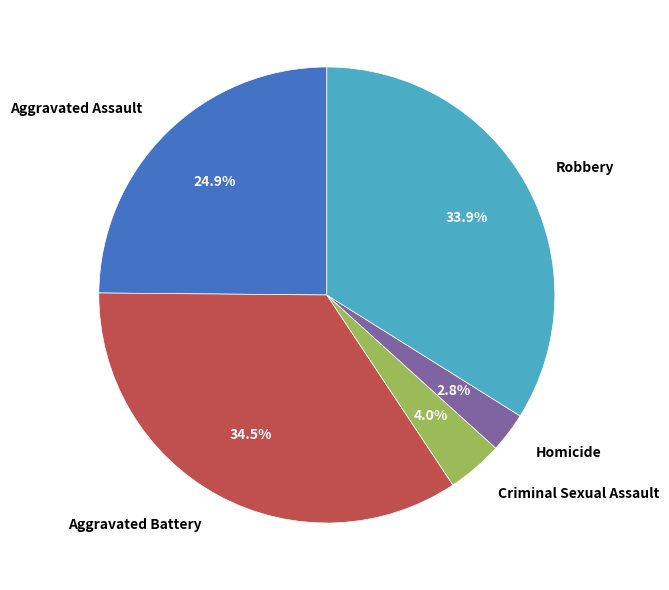

Between Criminal Sexual Assault and Robbery, which is larger?

Robbery